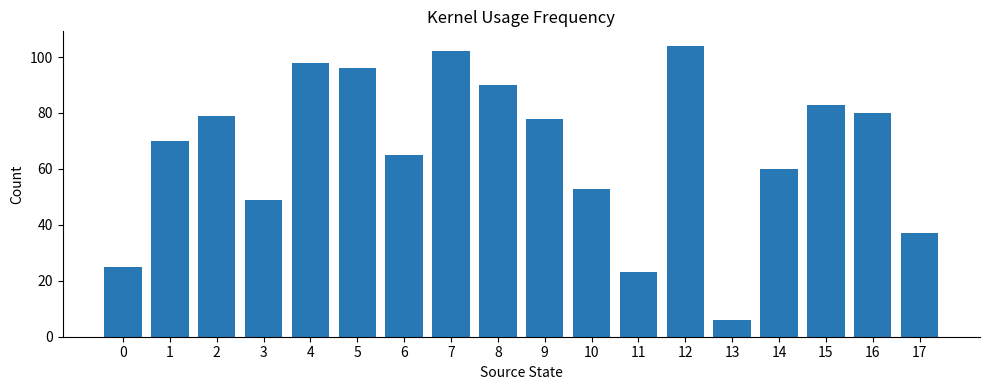

Does the chart contain any negative values?

No